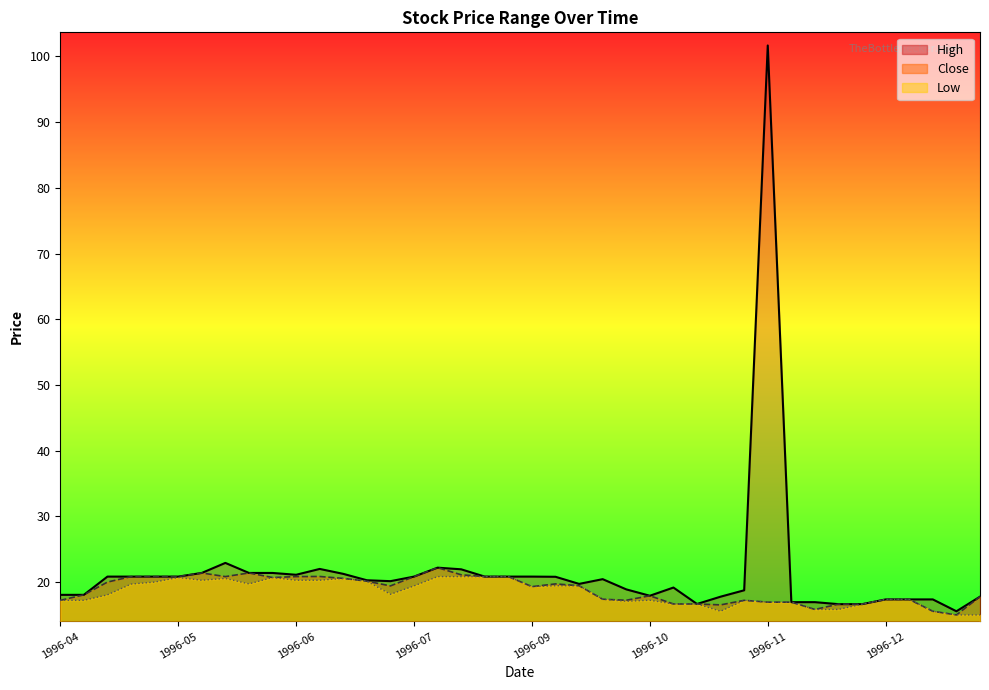

How many lines are shown in the chart?

3